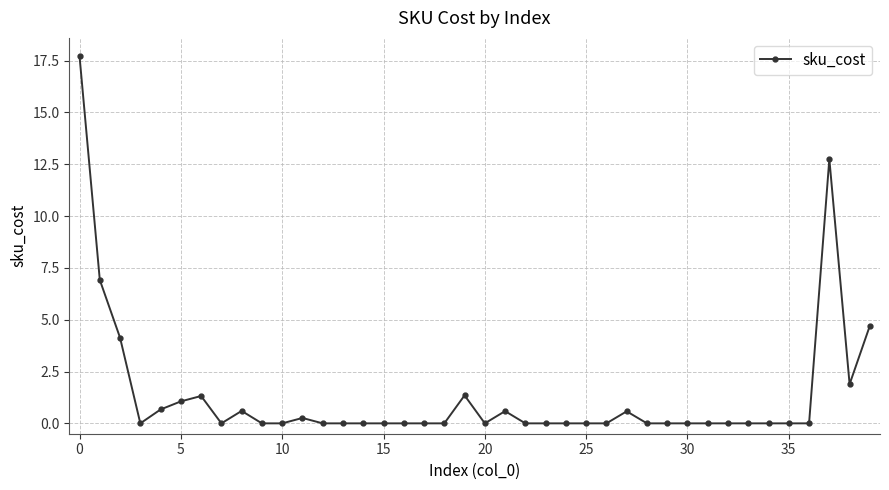

What is the sum of all values?

54.5